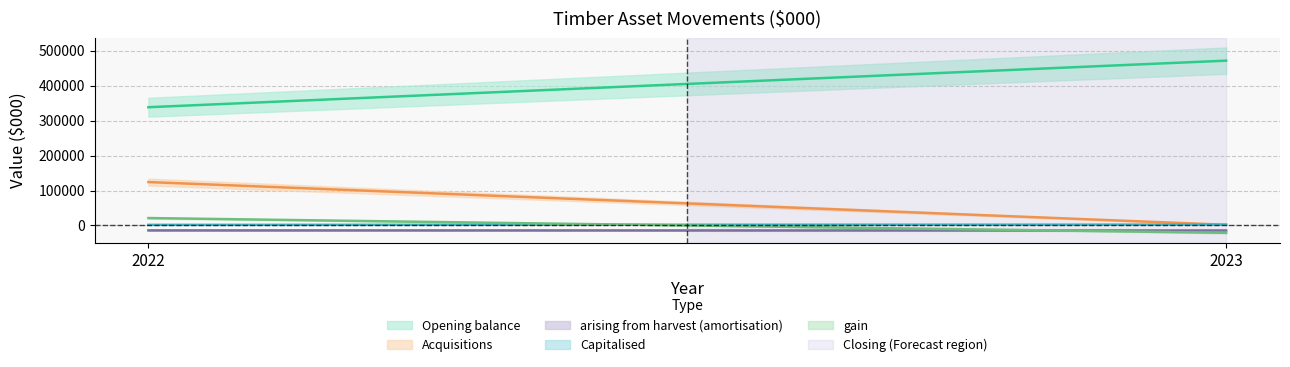

Rank the series at 2023 from lowest to highest value.

gain, arising from harvest (amortisation), Acquisitions, Capitalised, Closing, Opening balance